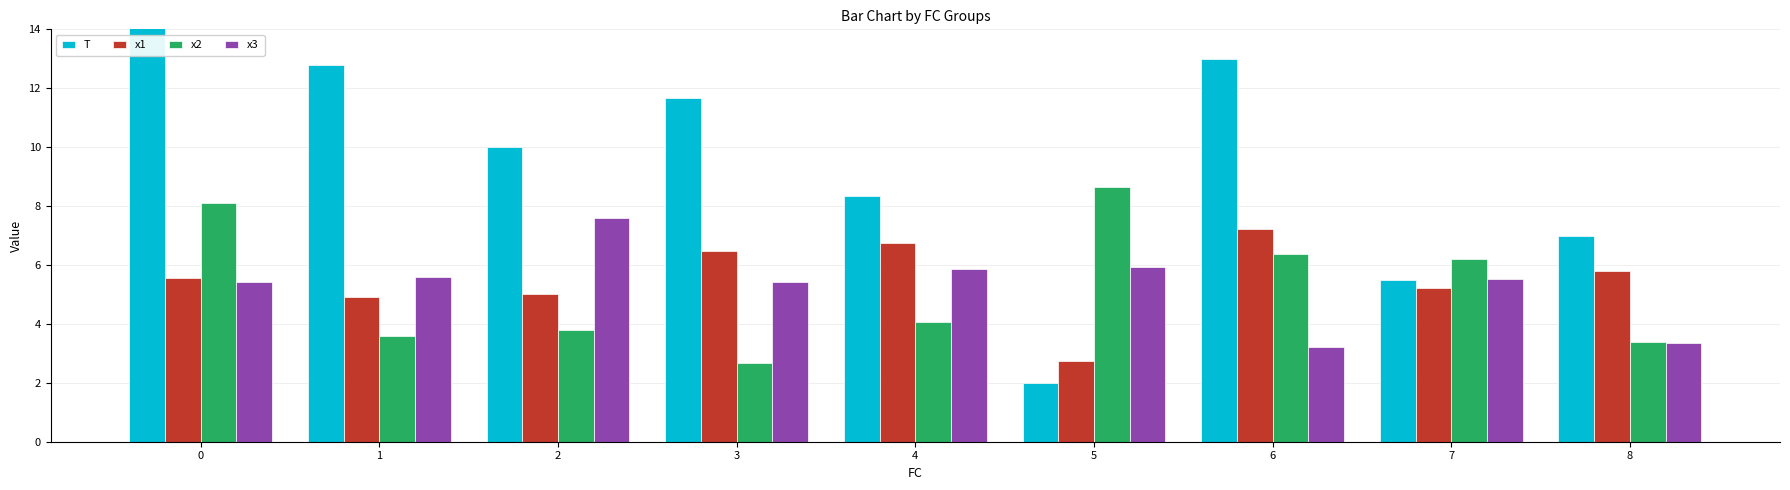

What is the difference between the x3 values at 7 and 8?

2.2